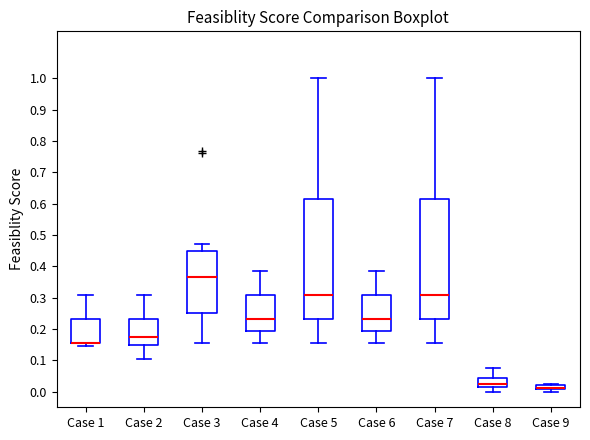

Where does the lower whisker of the box for Case 6 end on the y-axis? The values are not printed on the chart, so give them approximately, as read against the axis.

0.15